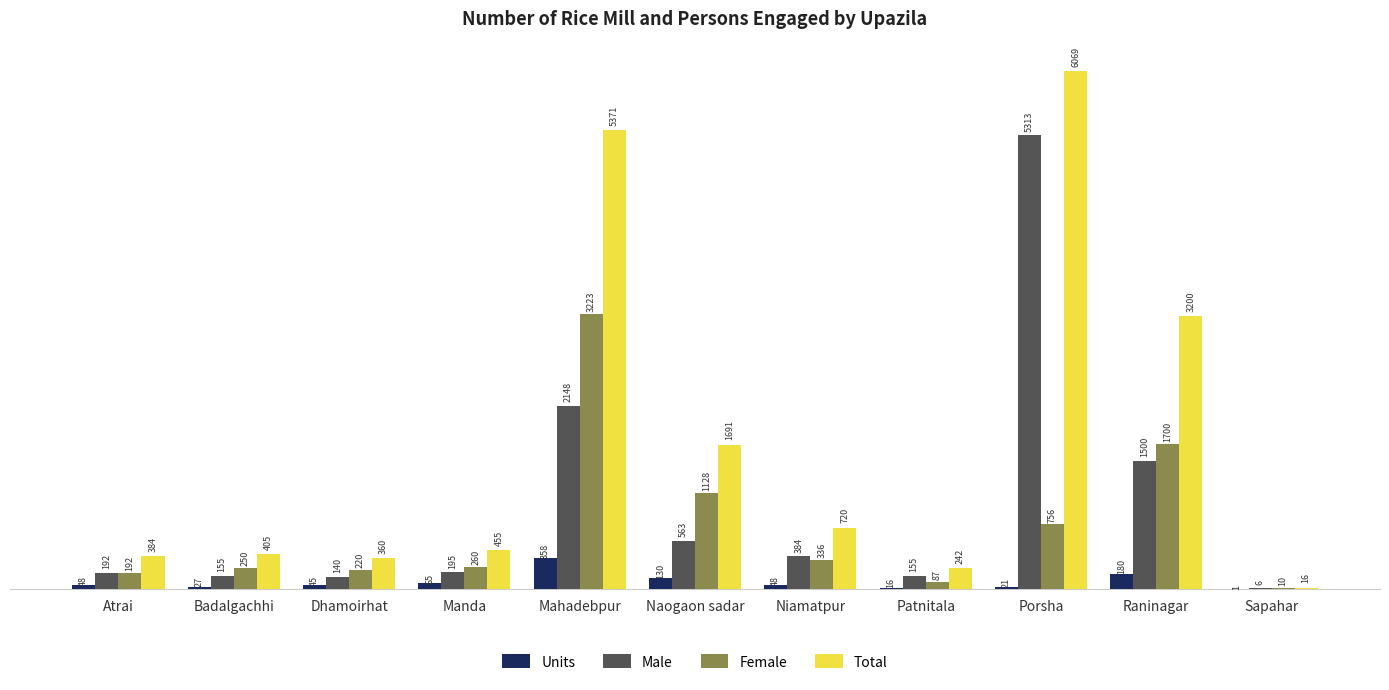

Reading left to right, extract all data points from this chart.

Units: 48	27	45	65	358	130	48	16	21	180	1
Male: 192	155	140	195	2148	563	384	155	5313	1500	6
Female: 192	250	220	260	3223	1128	336	87	756	1700	10
Total: 384	405	360	455	5371	1691	720	242	6069	3200	16